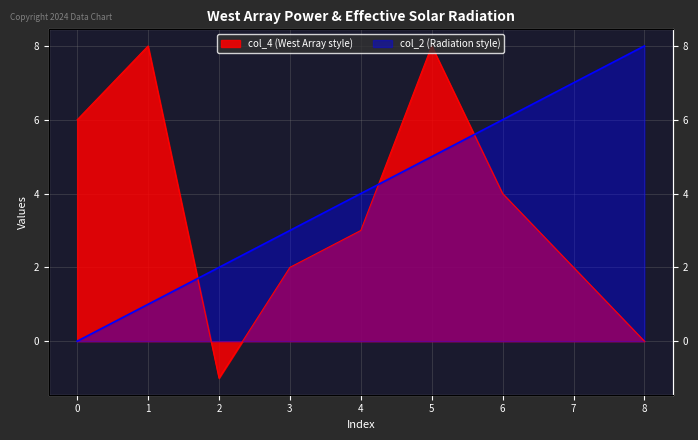

Which series has the largest range (max minus min)?

col_4